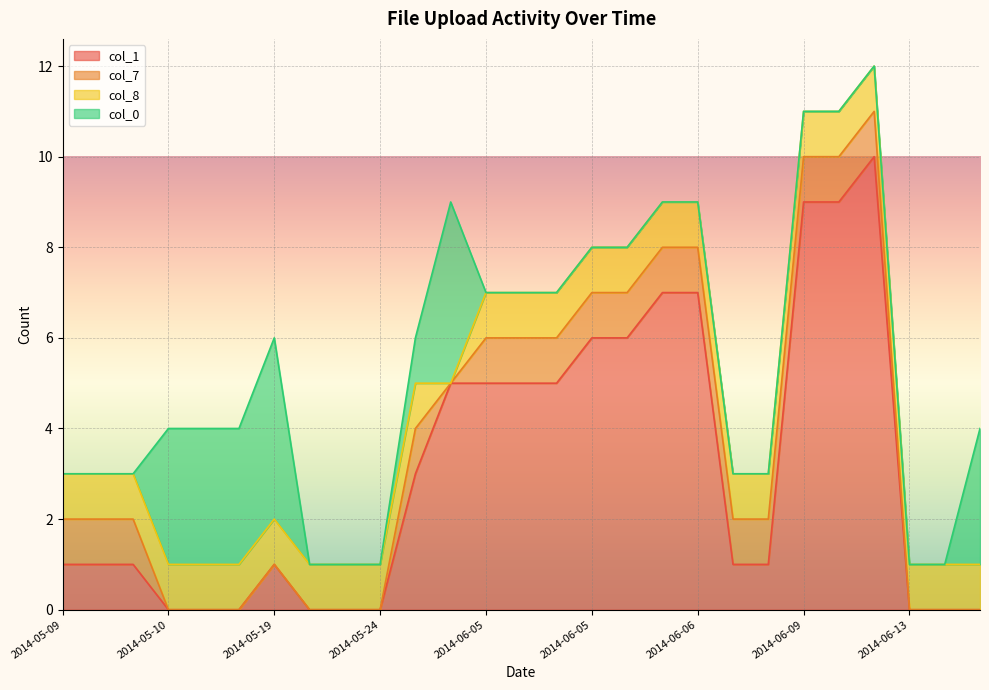

How many categories are shown in the chart?

27